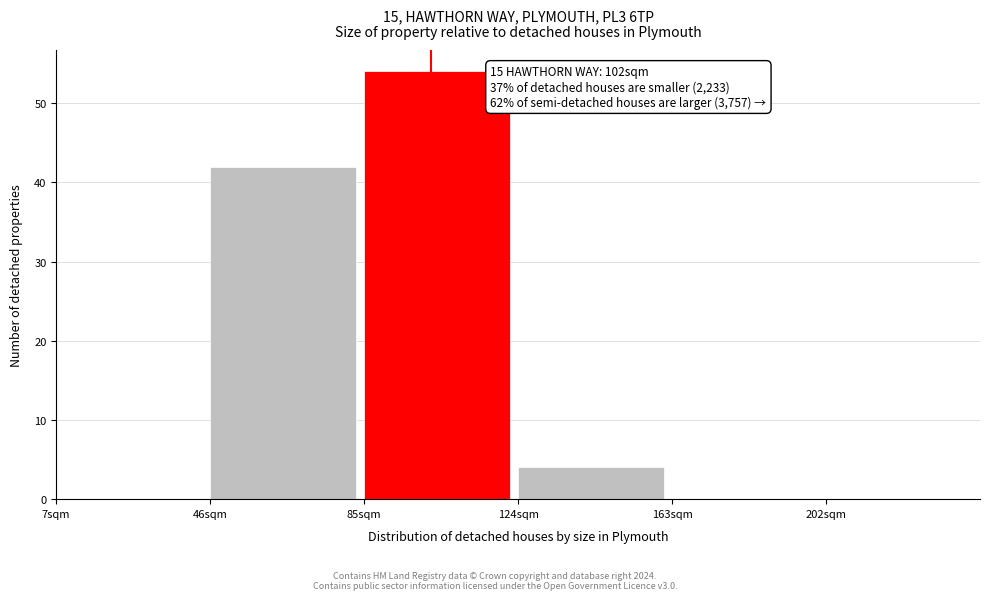

Over which range of the x-axis is the bar tallest?

85 to 124